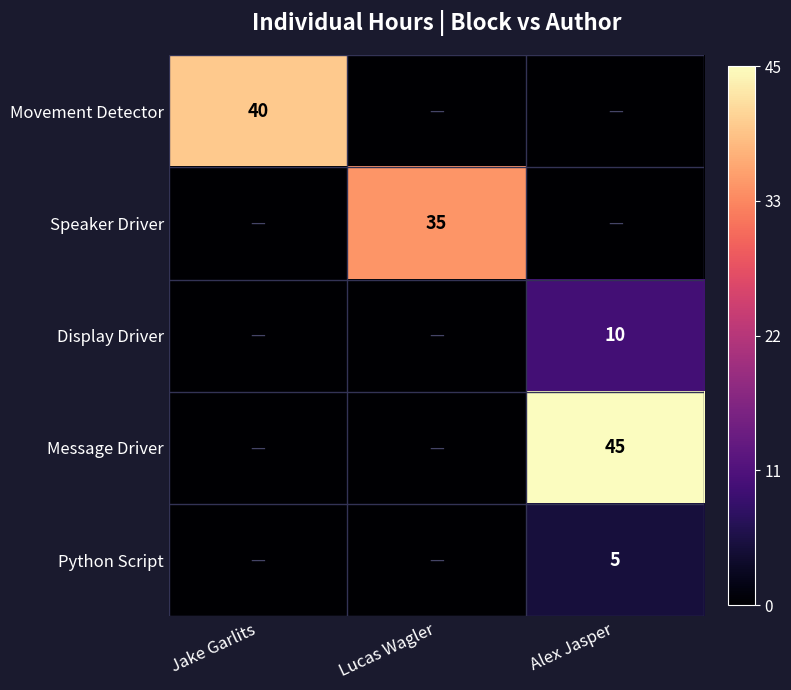

Is it true that Message Driver equals 80 at Alex Jasper?

False